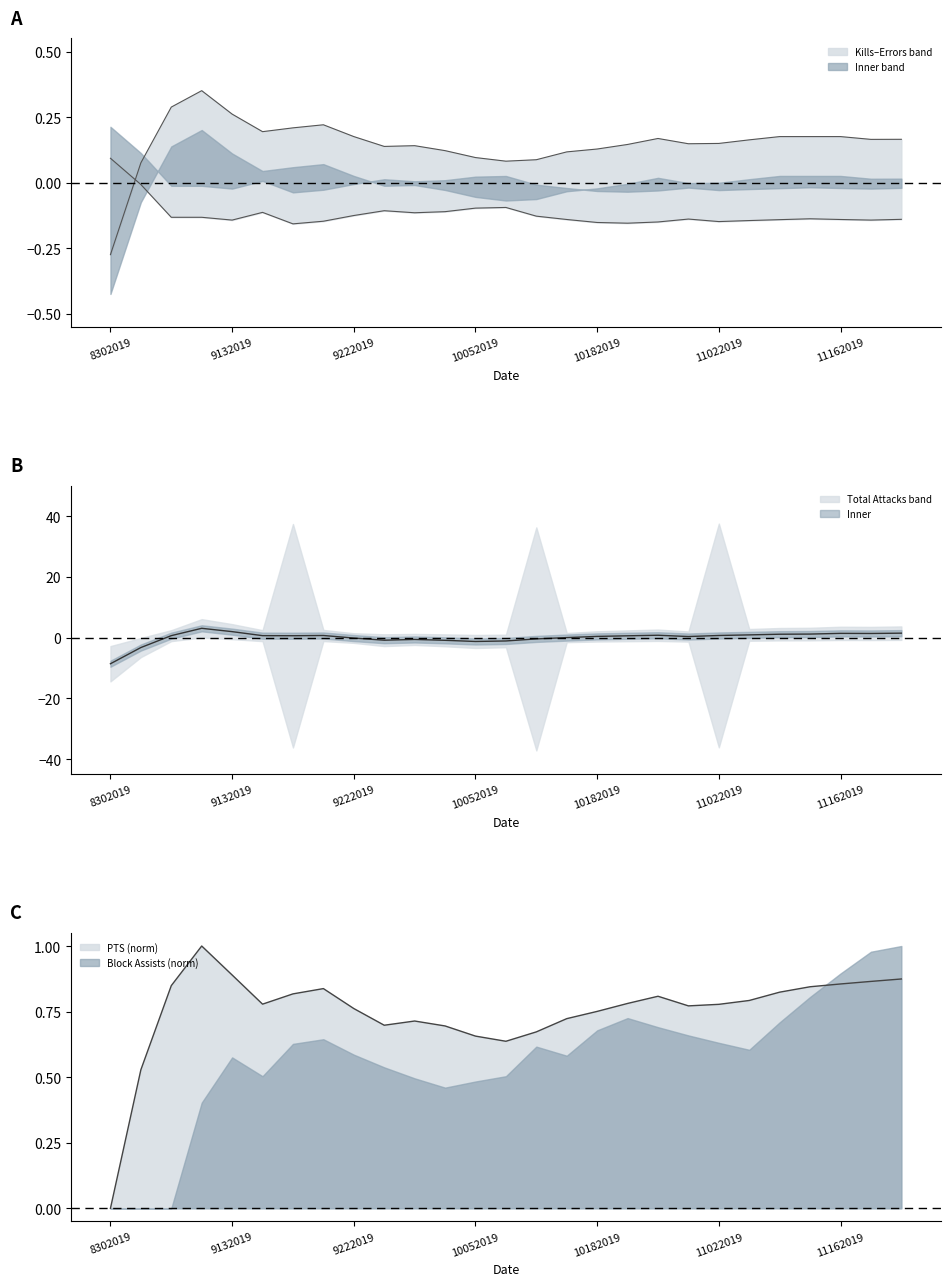

True or false: Errors and Total_Attacks cross at least once.

True